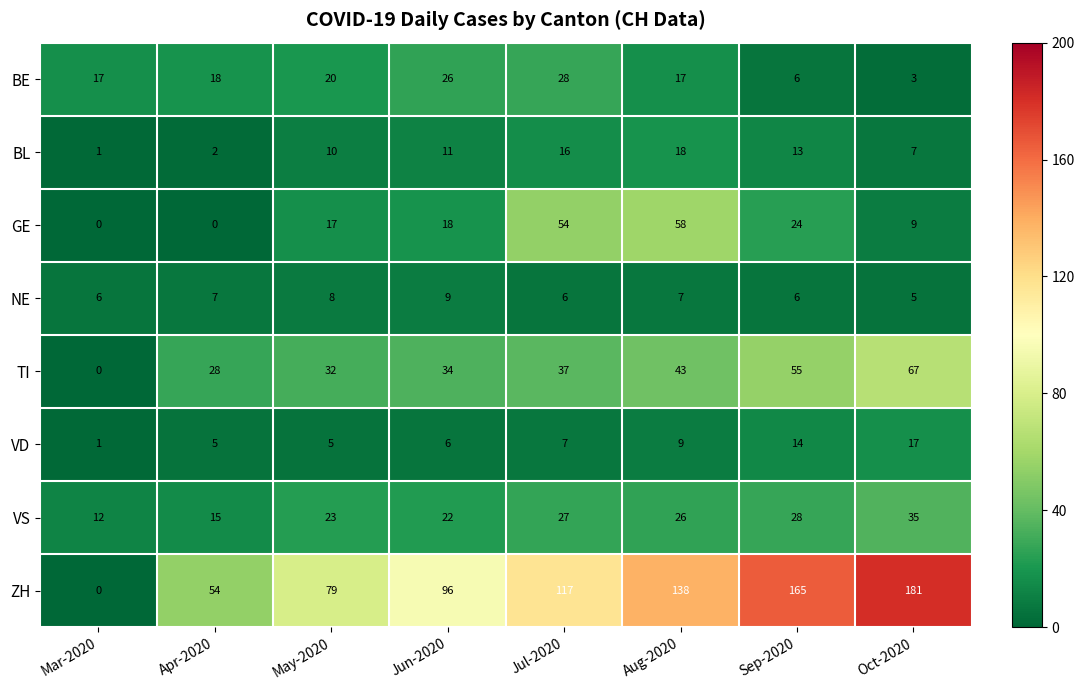

True or false: VD has a value of 14 at Sep-2020.

True